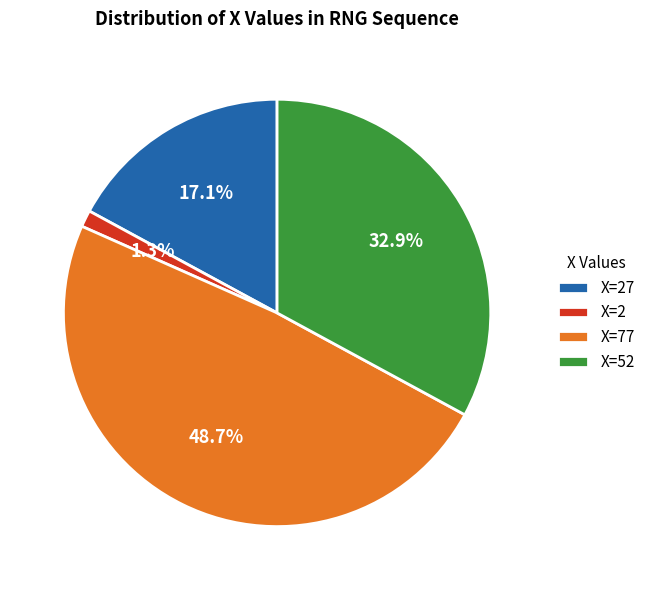

Approximately how many times larger is the value at X=77 compared to X=52?

1.5